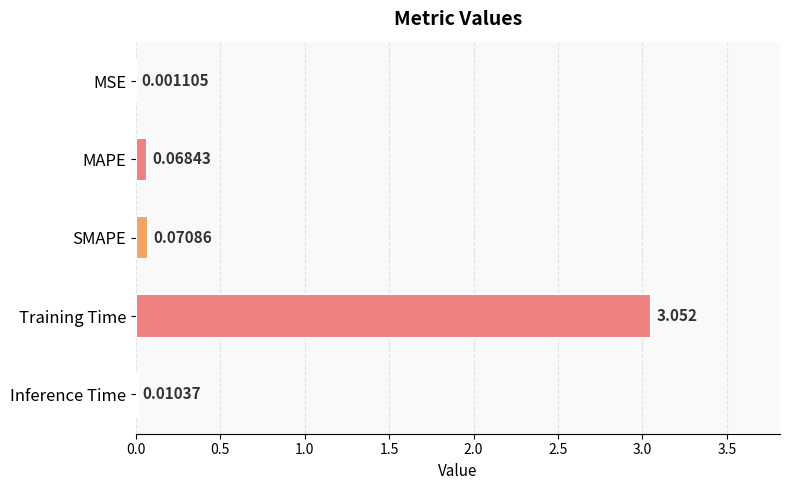

Which category has the highest value across all series?

Training Time